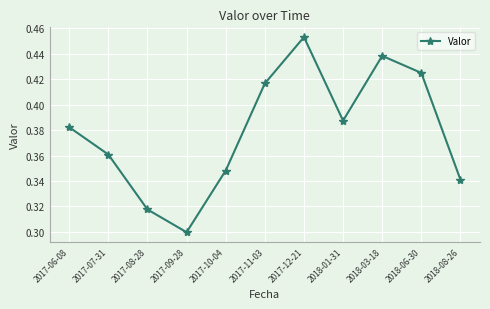

True or false: the data shows 0.2 at 2018-08-26.

False